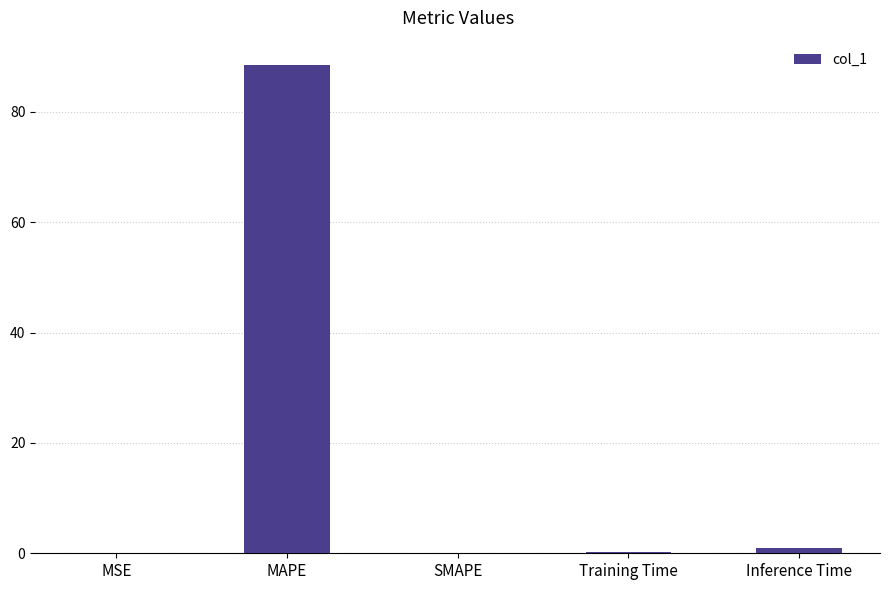

What is the sum of all values?

89.6